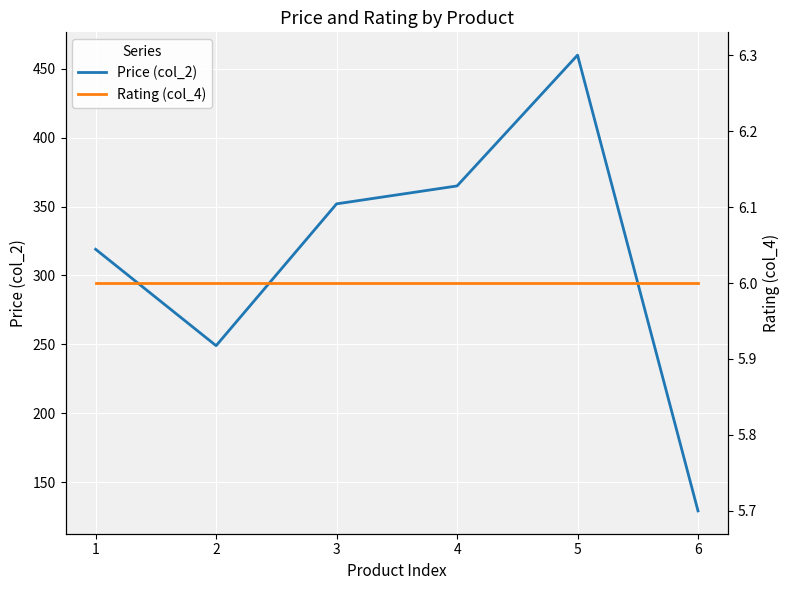

What is the maximum value for Price (col_2)?

460